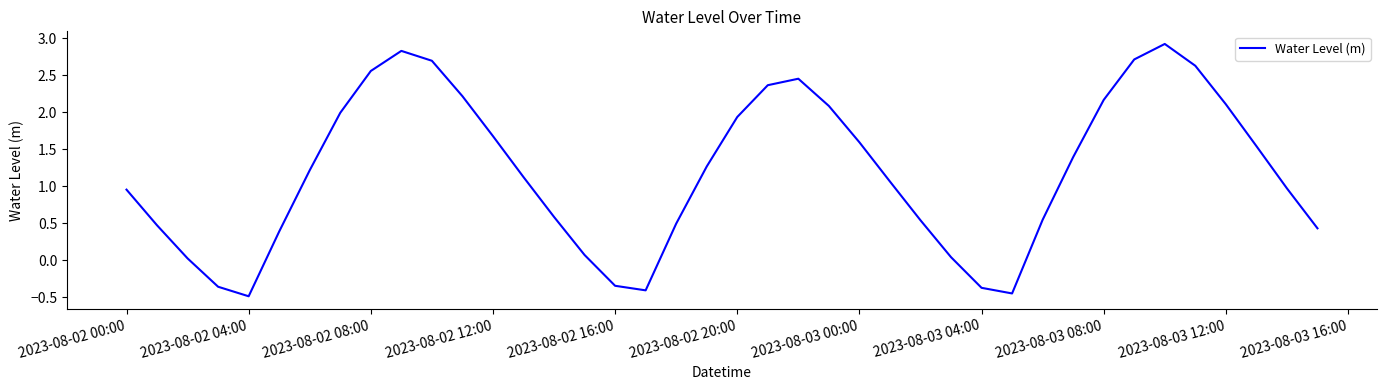

What is the greatest value displayed?

2.9